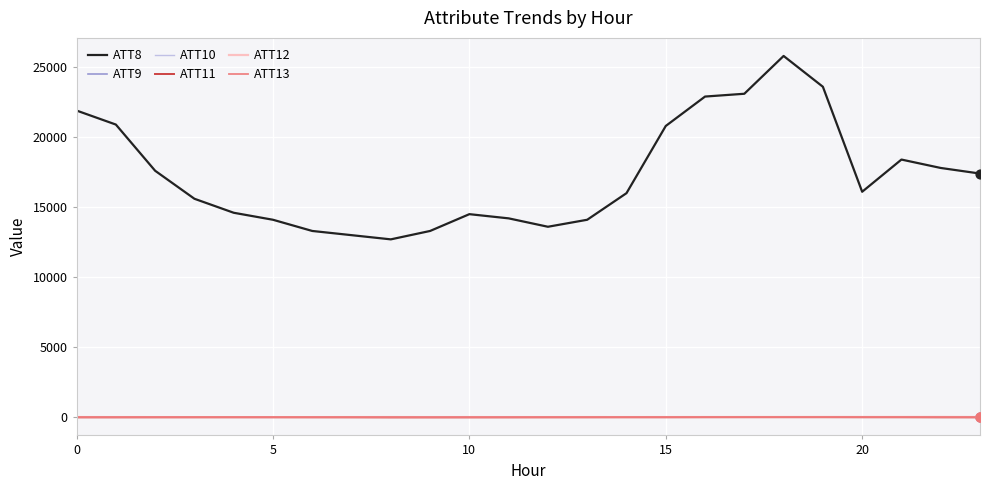

True or false: ATT8 and ATT10 cross at least once.

False